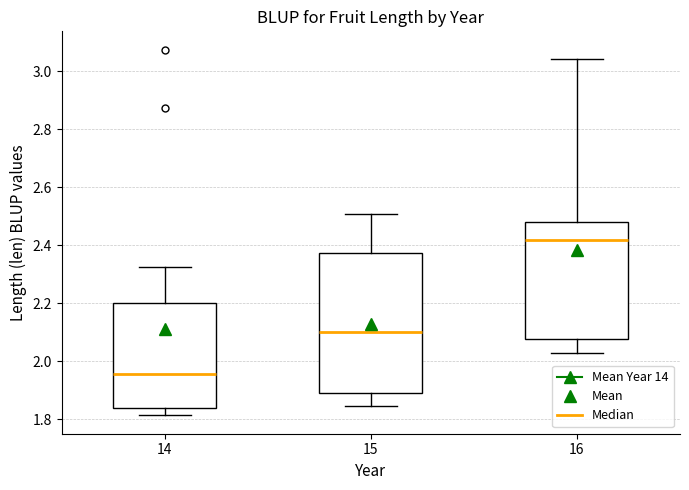

Where is the upper edge of the box at x = 15 on the y-axis? The values are not printed on the chart, so give them approximately, as read against the axis.

2.38